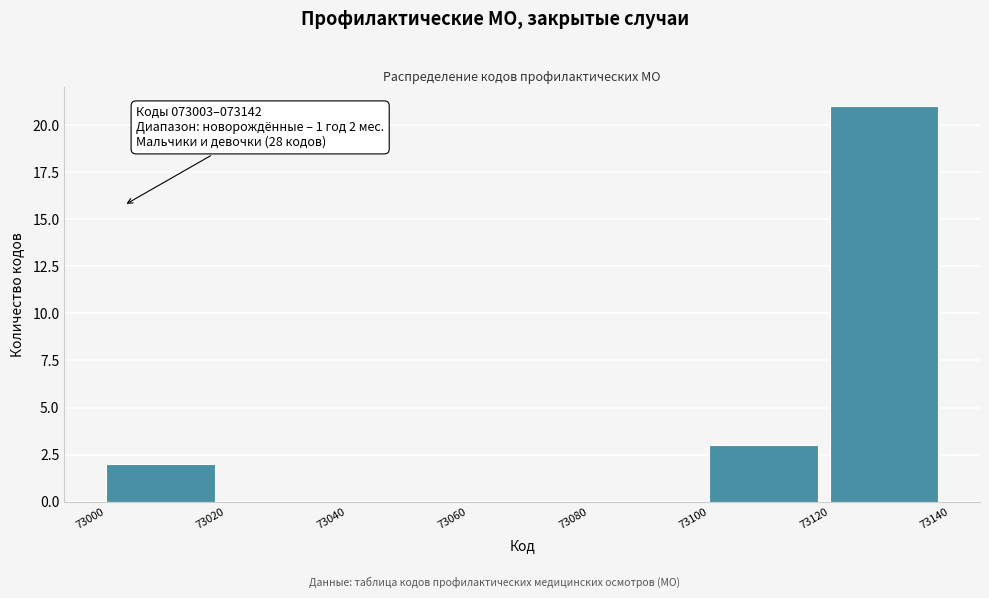

Which range on the x-axis has the tallest bar?

73120 to 73140